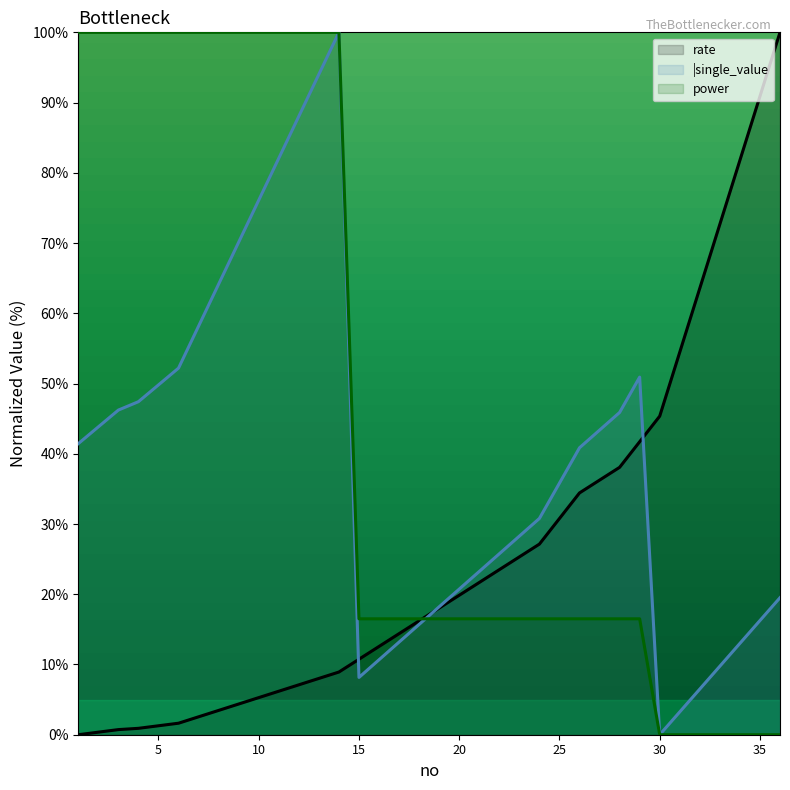

What is the difference between the maximum and minimum values in the rate series?

100.0